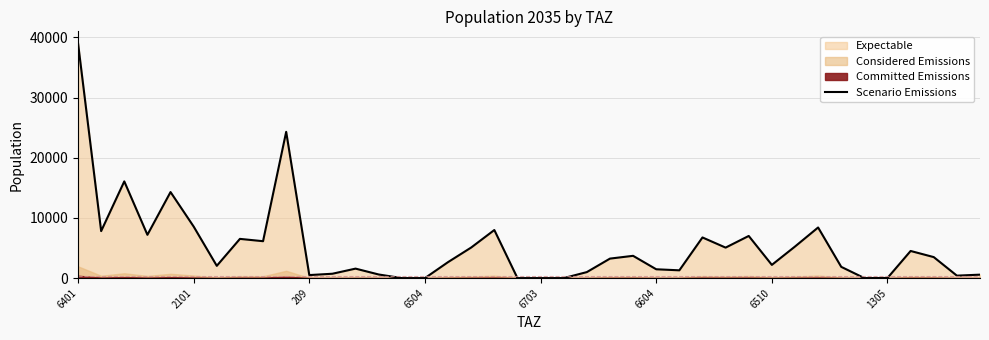

Rank the categories by value from lowest to highest.

14, 15, 19, 20, 21, 34, 35, 38, 10, 39, 13, 11, 22, 26, 25, 12, 33, 6510, 30, 16, 23, 37, 24, 36, 28, 17, 31, 8, 1305, 27, 29, 6504, 2101, 18, 32, 6604, 6703, 209, 9, 6401